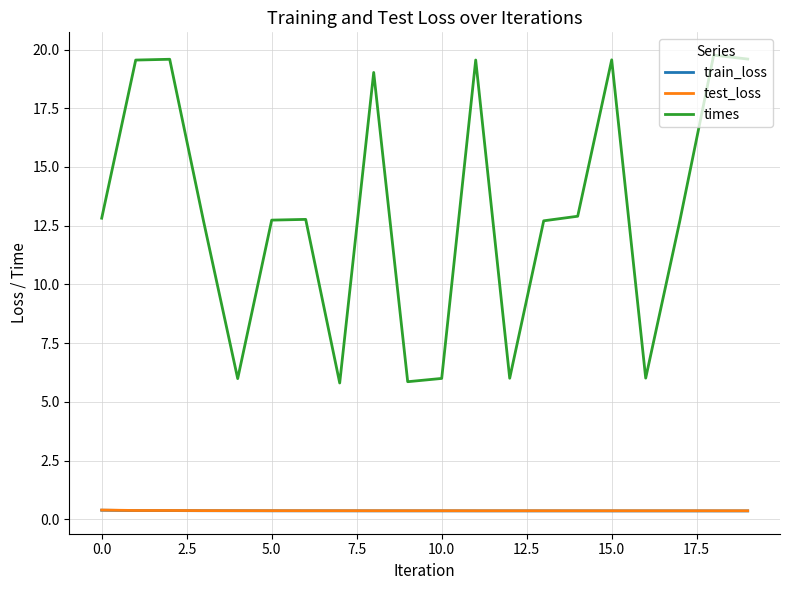

Which series has the widest spread of values?

times